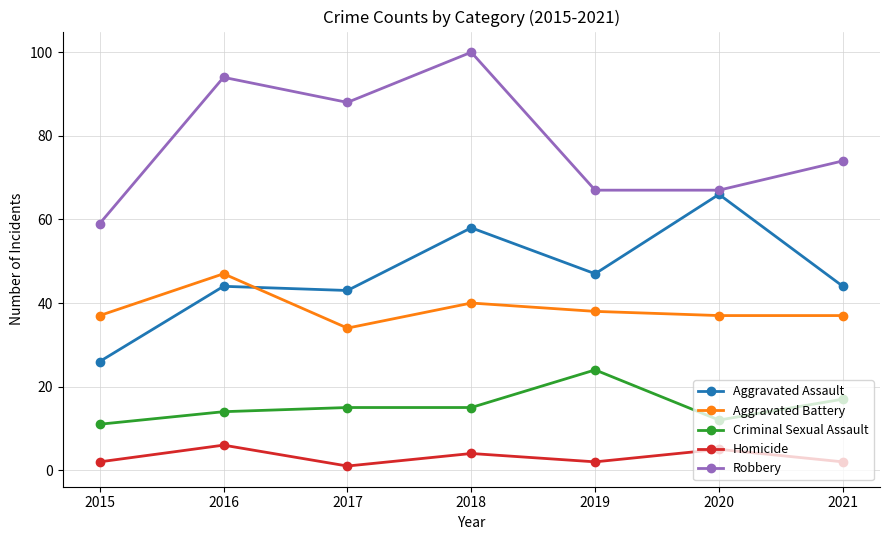

What is the value of the Aggravated Assault point at the 6th from the left?

66